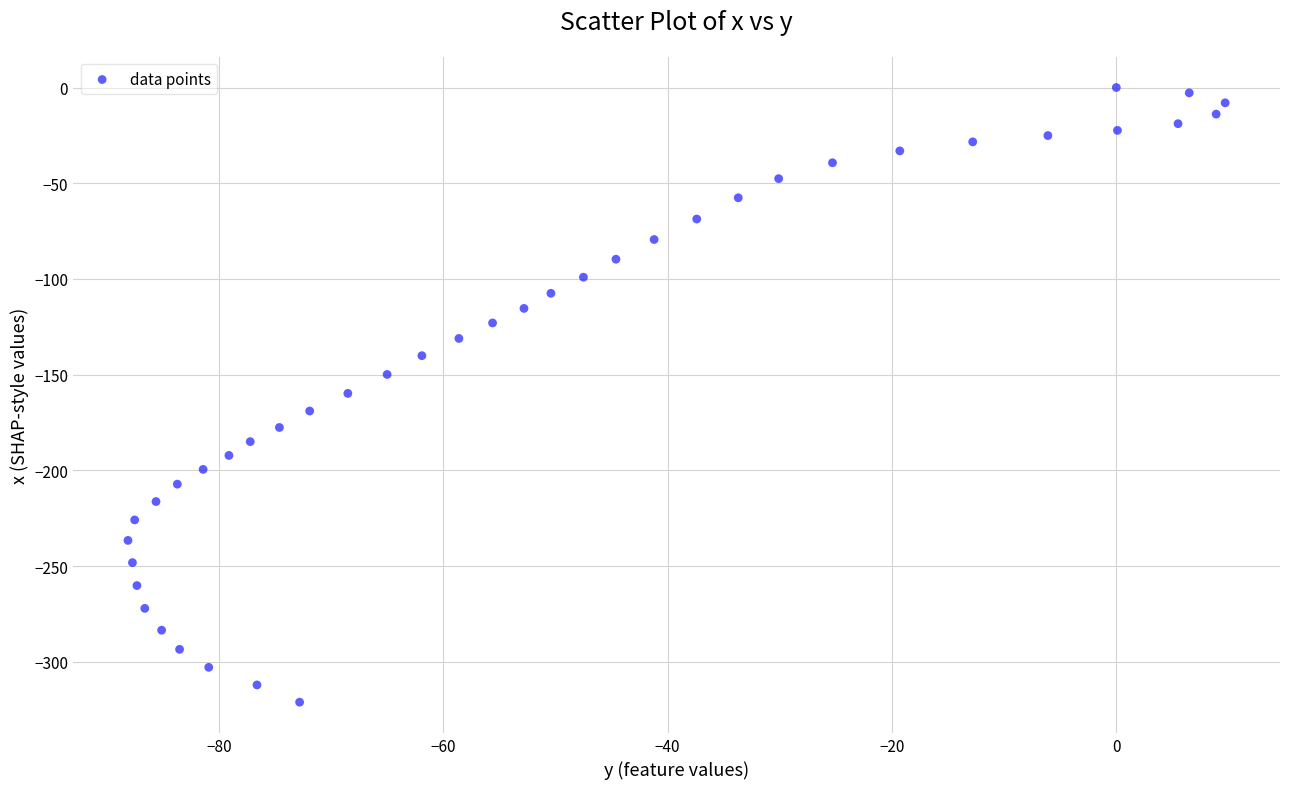

What is the range of Y values (max minus min)?

321.1